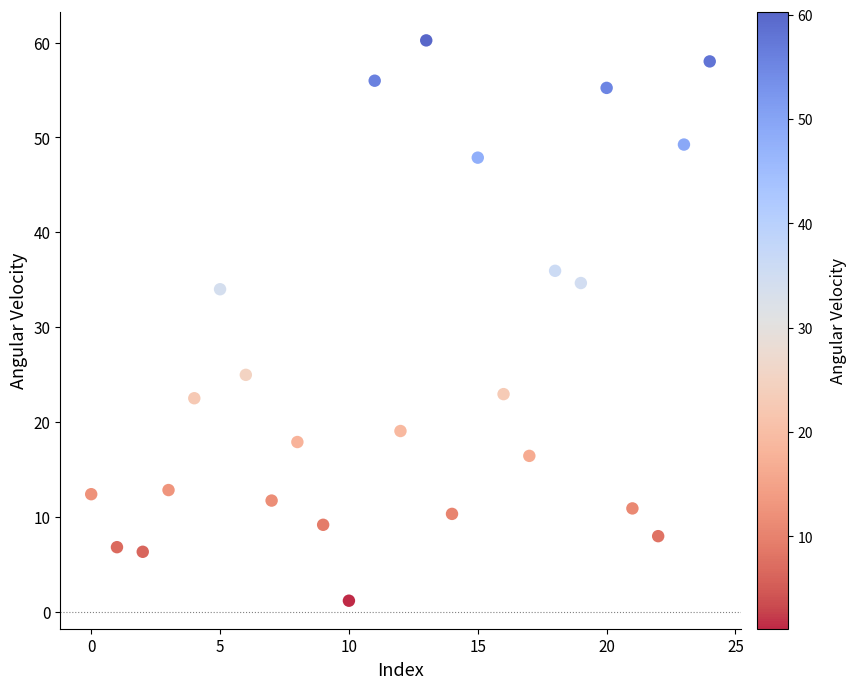

What Y value in the scatter plot is closest to 30?

34.0